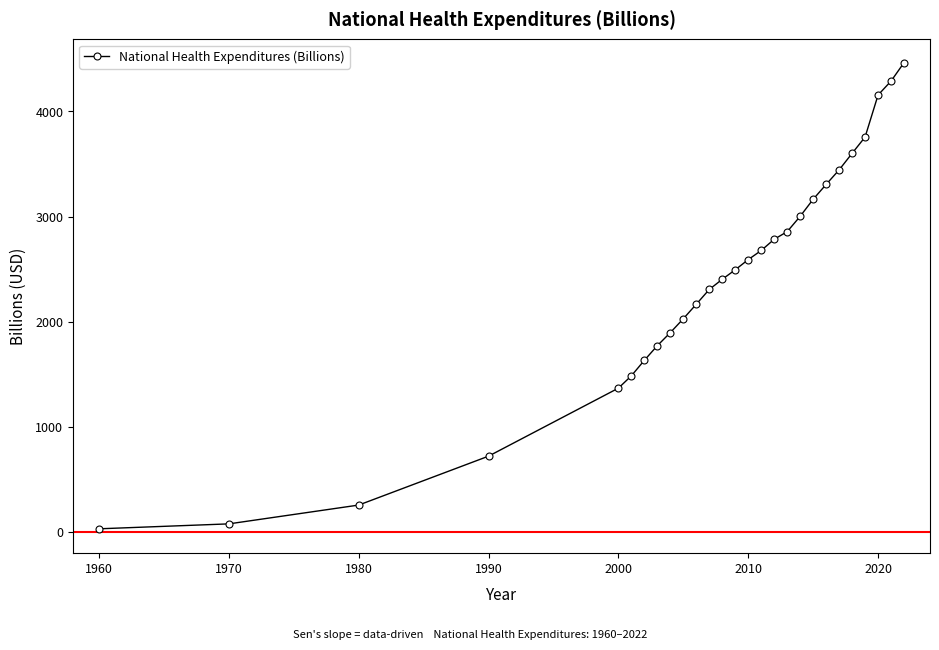

Does the chart have visible grid lines?

No